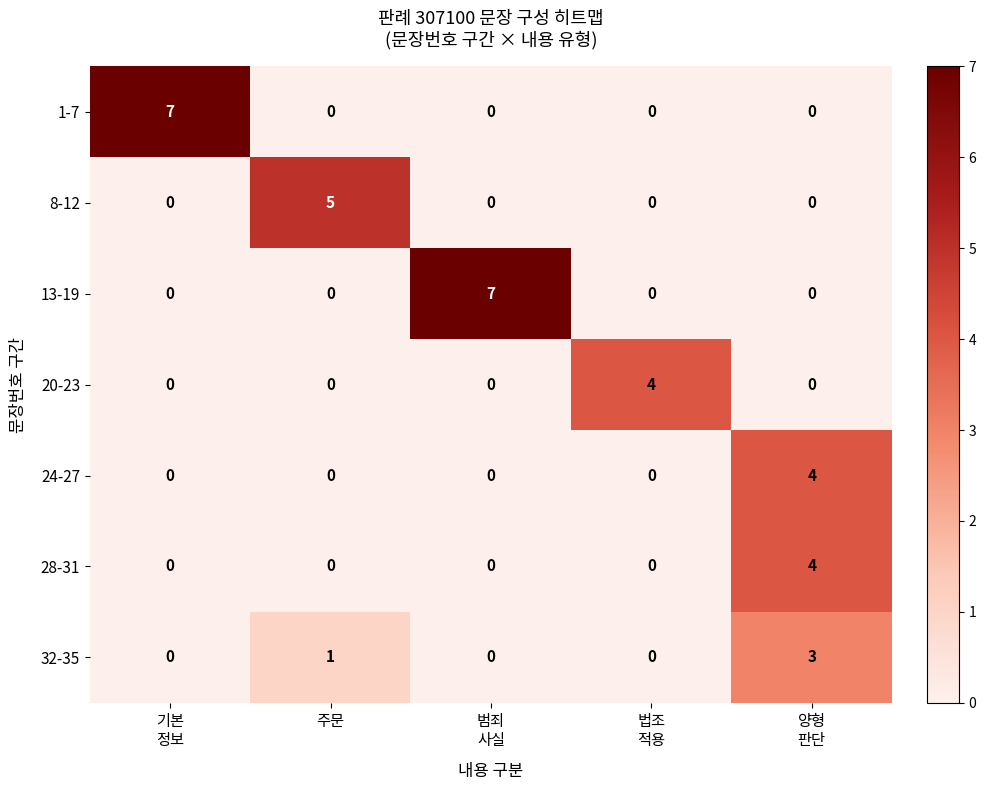

Which series changed the most between 주문 and 법조
적용?

8-12